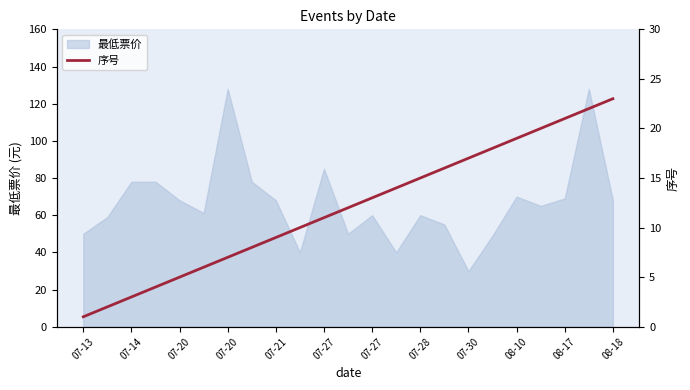

What is the minimum value shown in the chart?

1